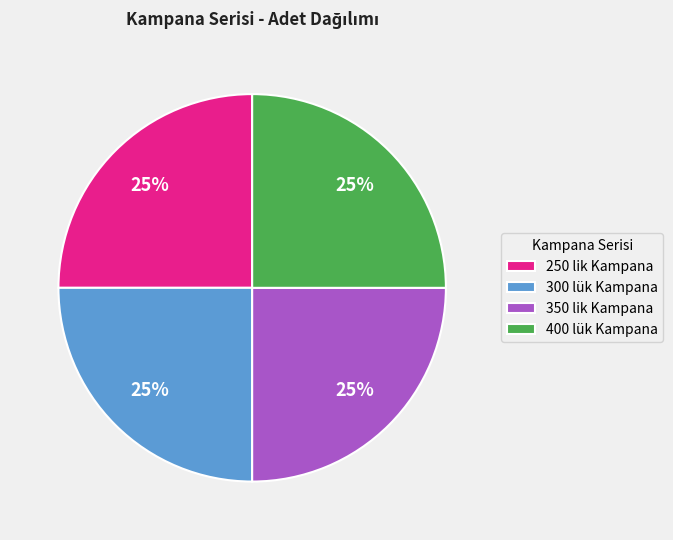

To the nearest percent, what portion does 400 lük Kampana represent?

25%